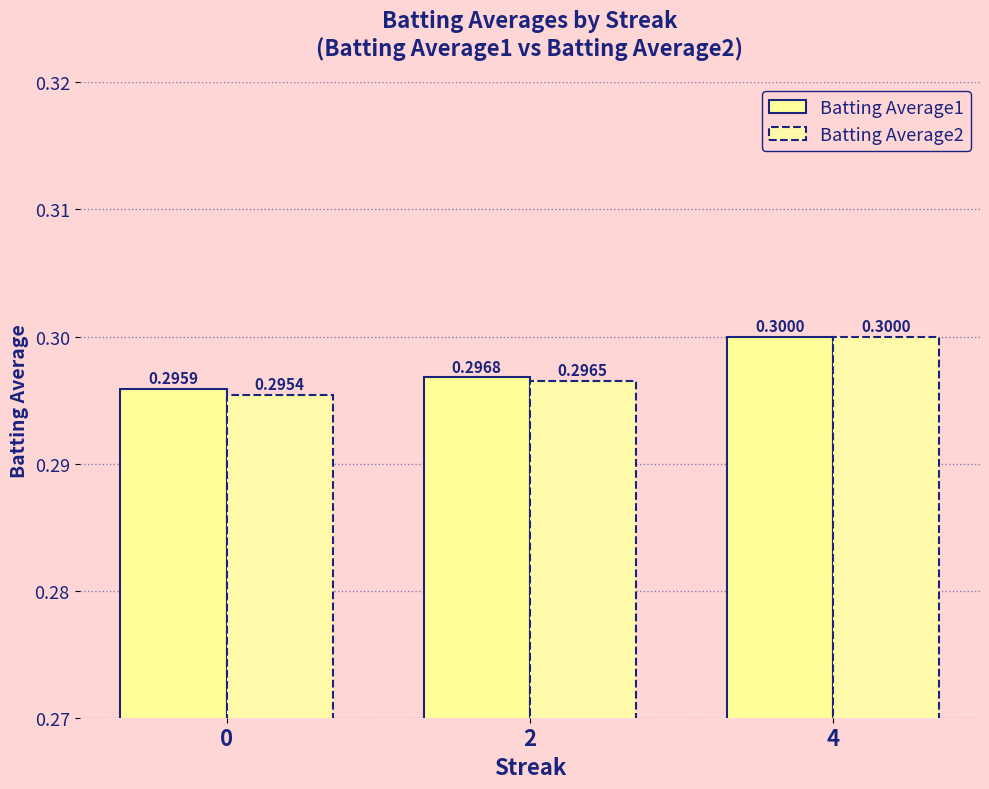

What is the average value of the Batting Average2 series?

0.3